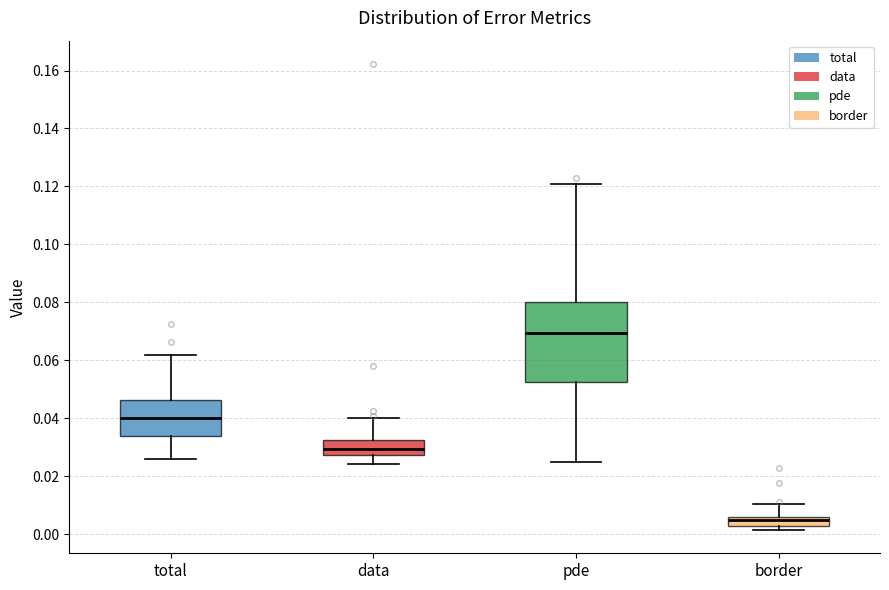

Which box's median line is the lowest?

border